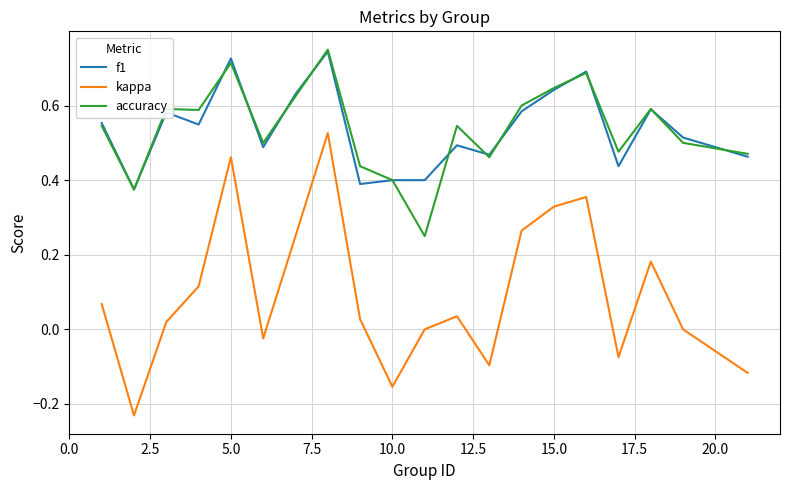

True or false: f1 and kappa intersect in this chart.

False